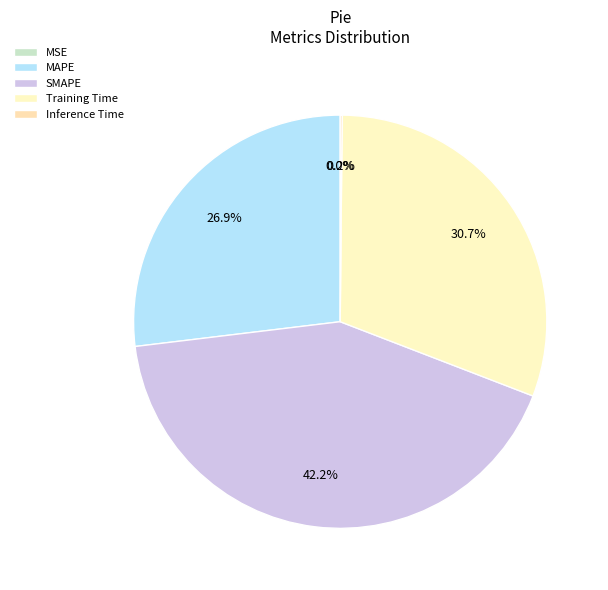

Is there any slice that represents more than half of the pie?

No